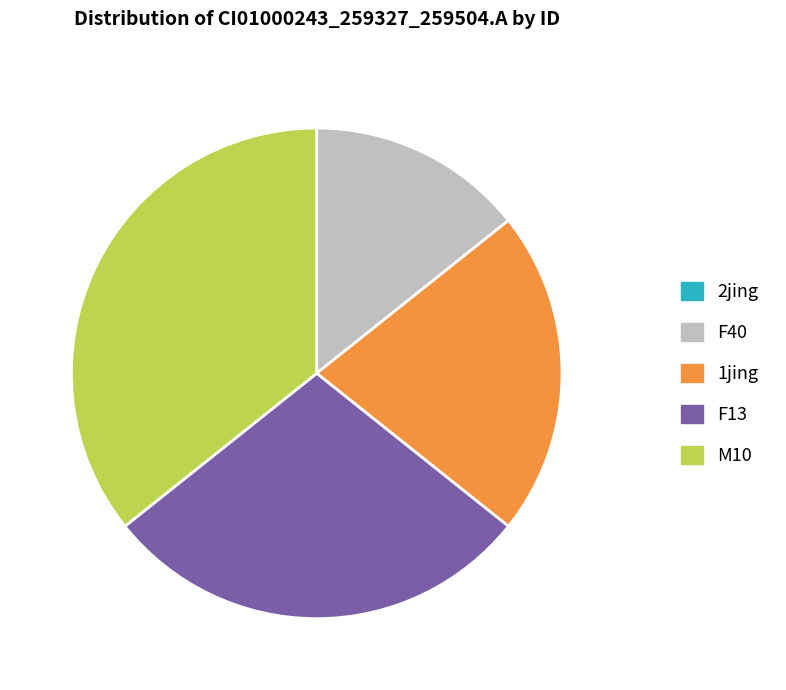

The F40 slice represents 20% of the pie. True or false?

False